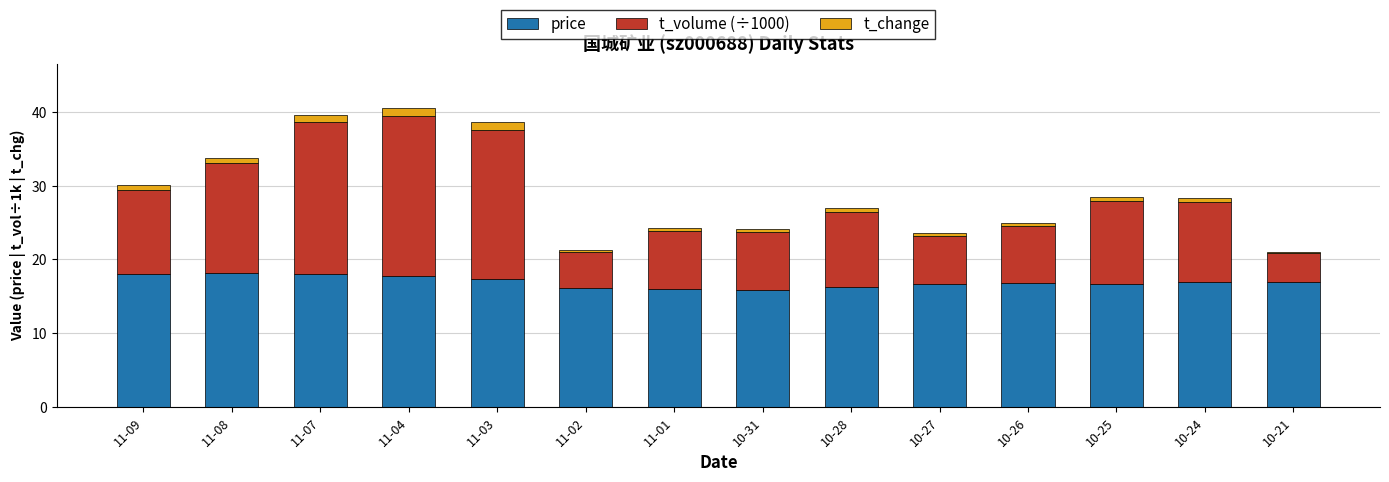

True or false: price has a value of 25.0 at 10-31.

False